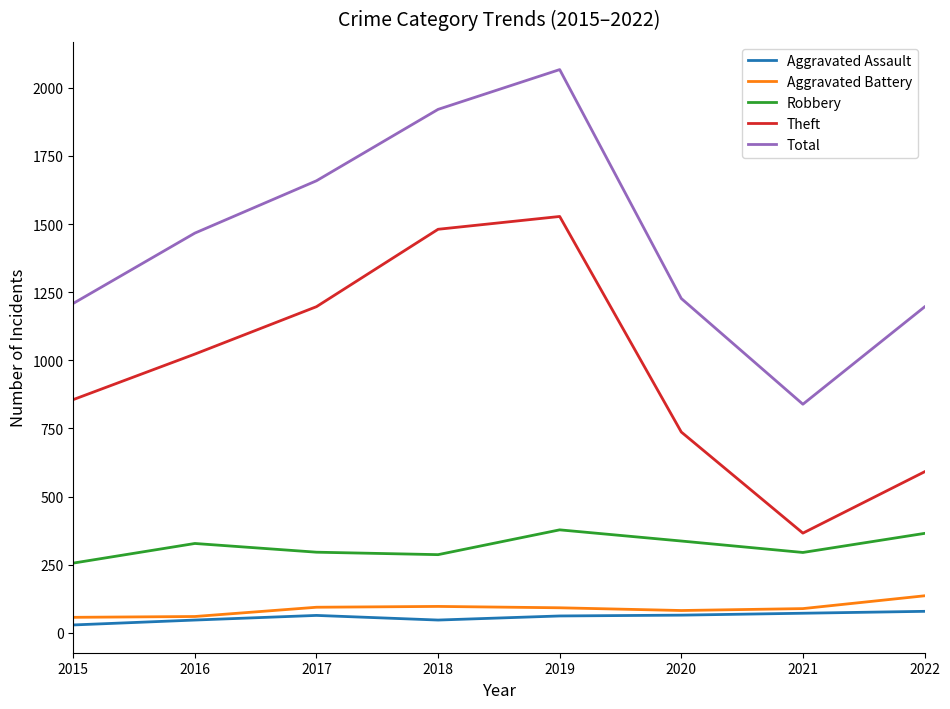

List the labels in order of Theft value, smallest first.

2021, 2022, 2020, 2015, 2016, 2017, 2018, 2019